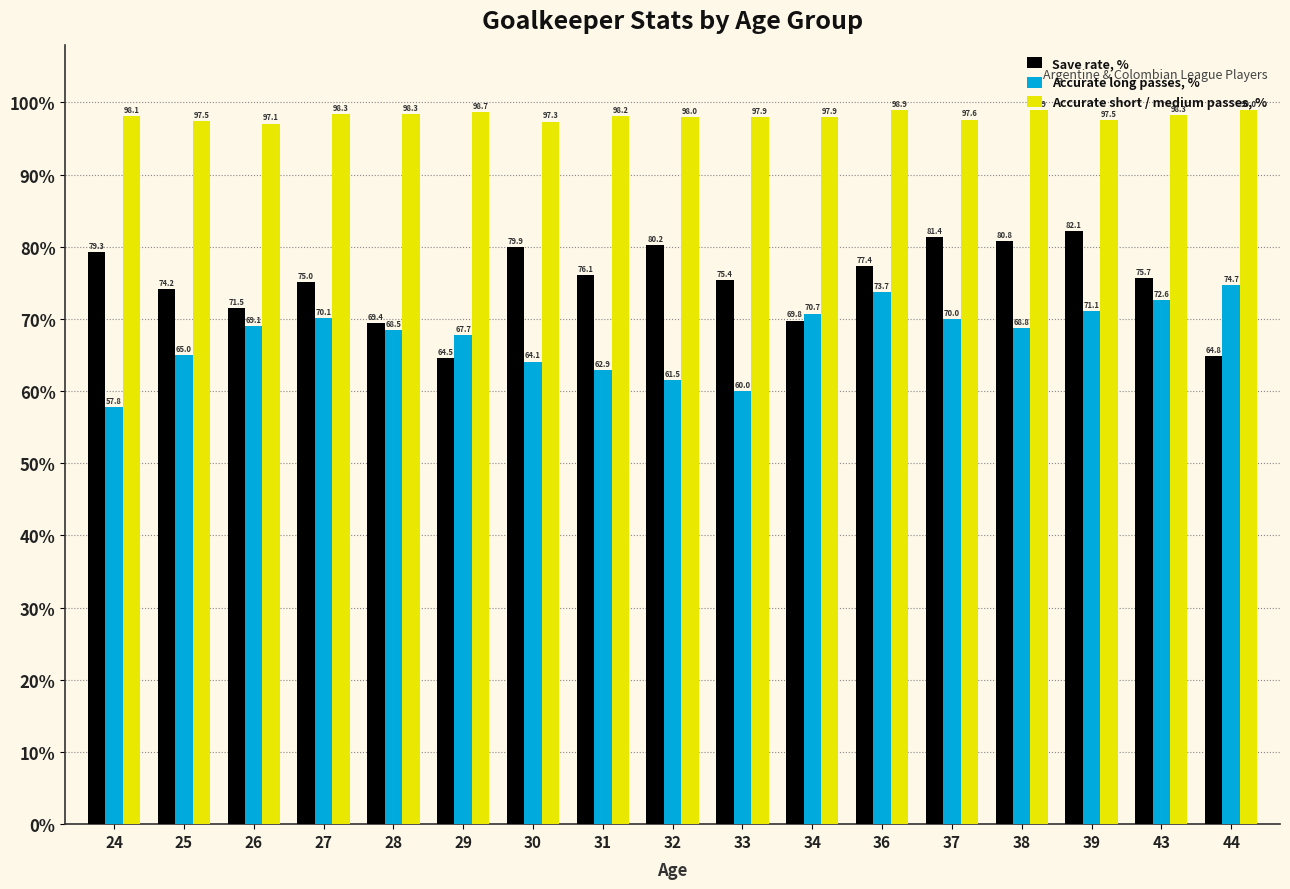

At which label is Save rate, % closest to 73?

25